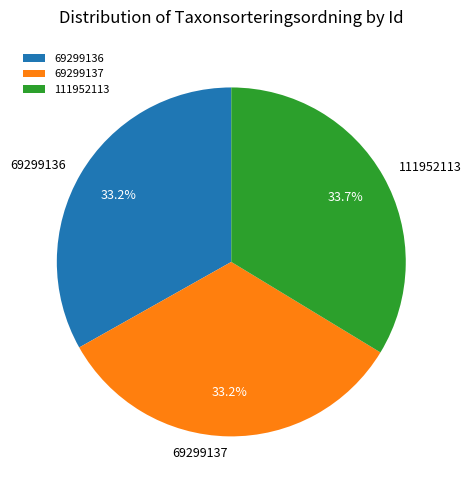

What percentage is the 69299137 slice, to the nearest percent?

33%